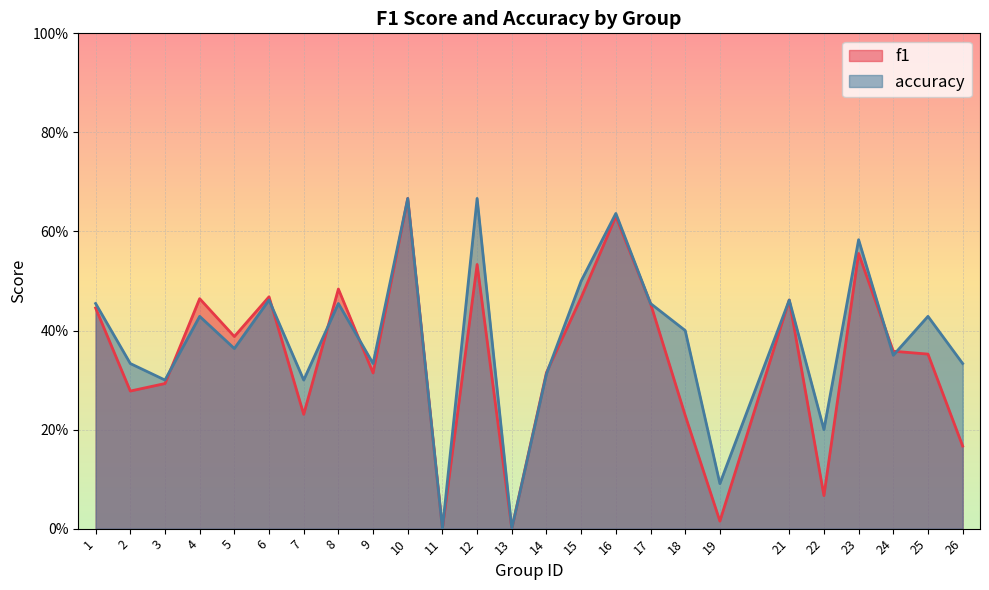

What is the average value of the accuracy series?

0.4